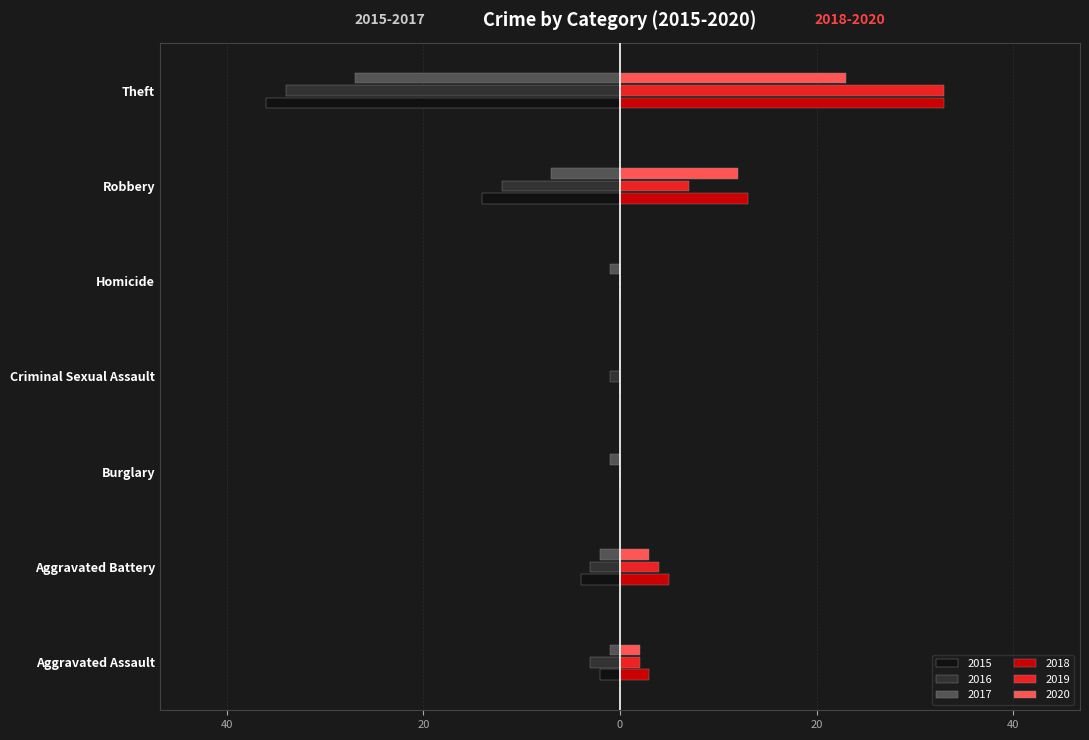

At which category does the chart reach its peak across all series?

Theft